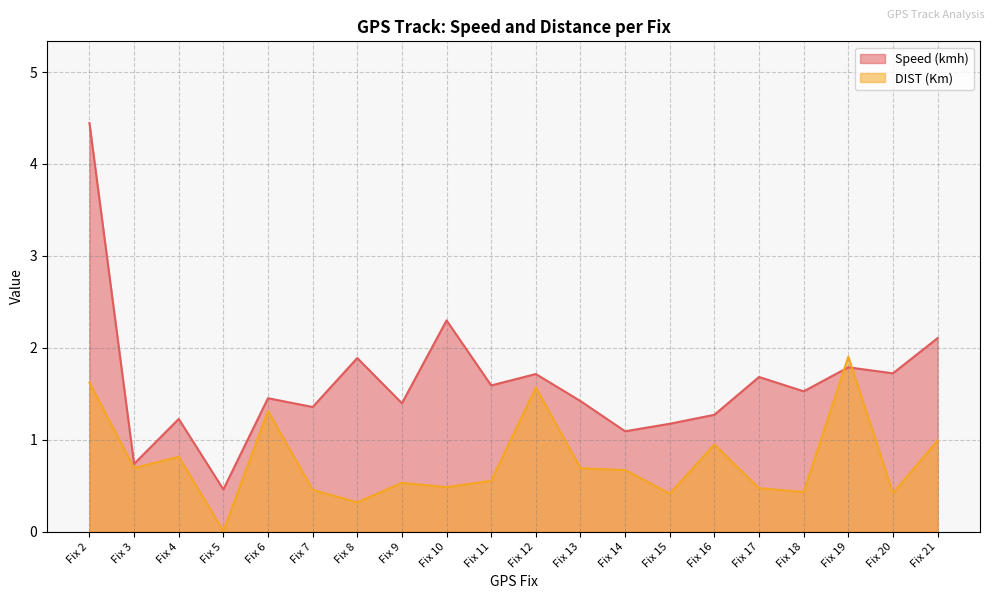

At which category is the sum across all series the highest?

Fix 2